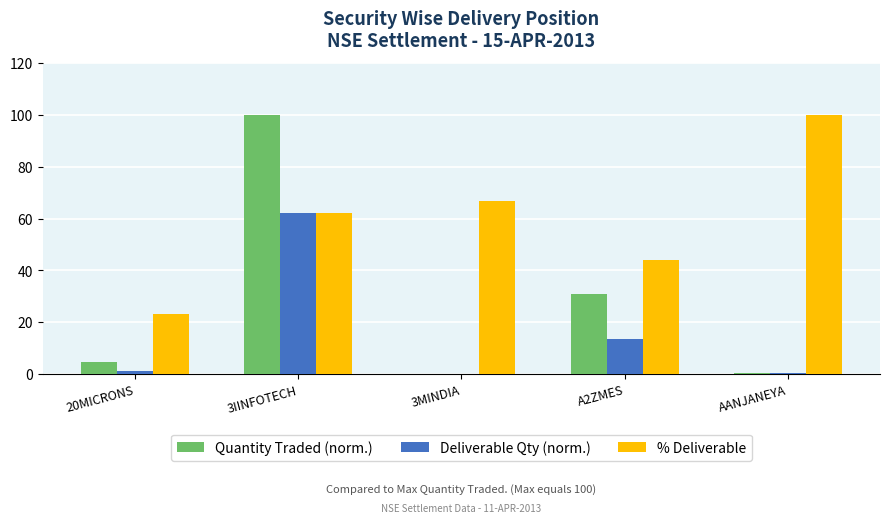

The value of % Deliverable at 3IINFOTECH is 17.7. True or false?

False